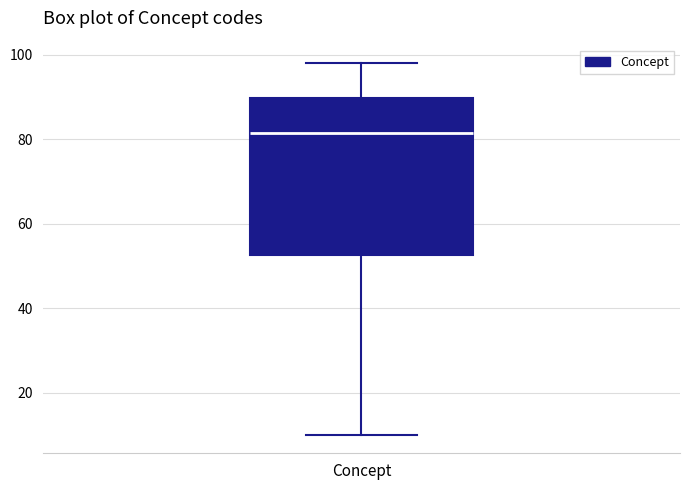

Read this box plot against the y-axis: the position of the median line, the range covered by the box, and the ends of both whiskers. The values are not printed on the chart, so give them approximately, as read against the axis.

median 82, box 52 to 90, whiskers 10 to 98